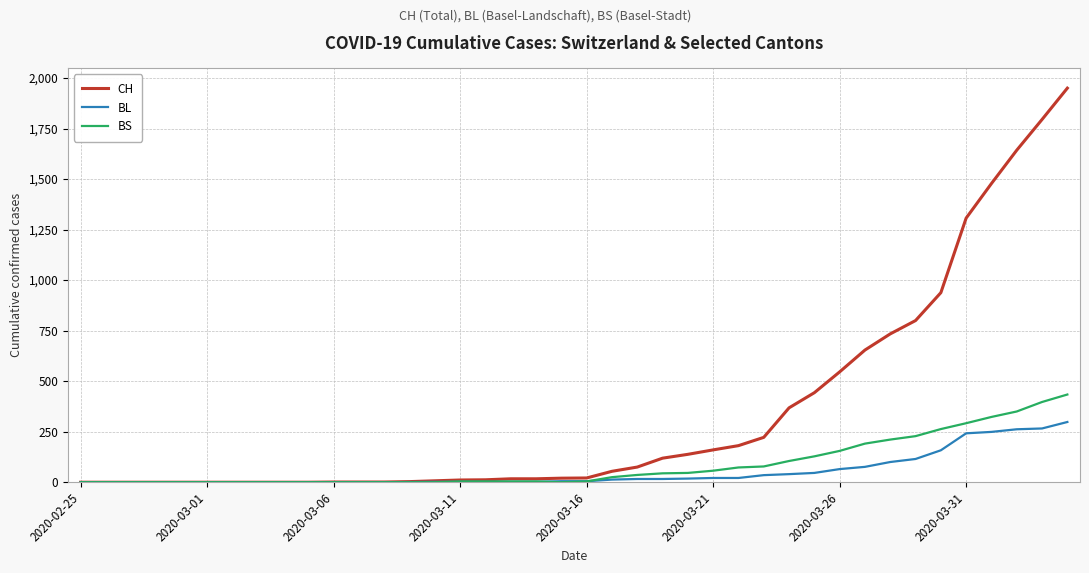

Which series has the widest spread of values?

CH